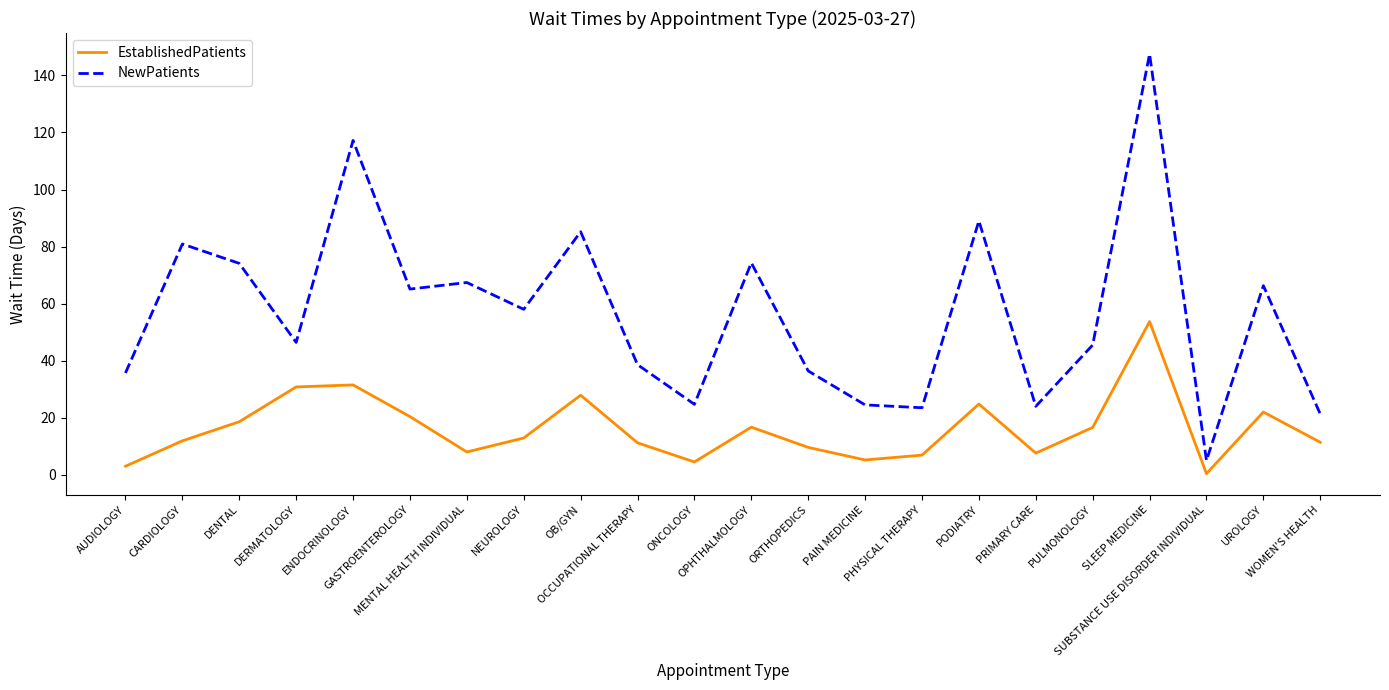

List the series in order of their peak value, highest first.

NewPatients, EstablishedPatients